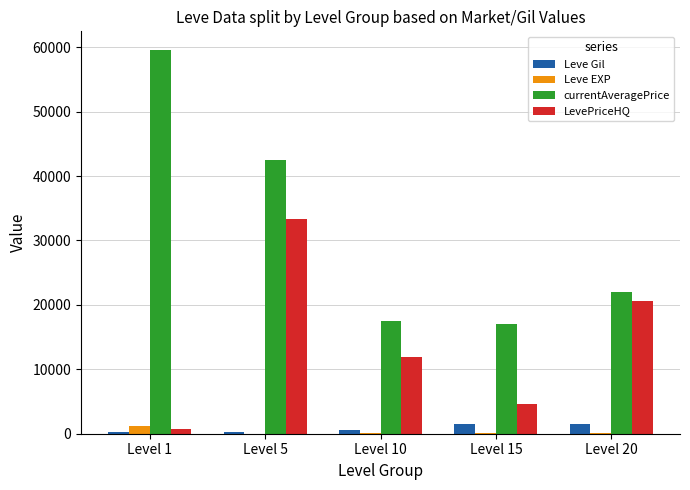

Between Level 1 and Level 5, which series saw the biggest shift?

LevePriceHQ